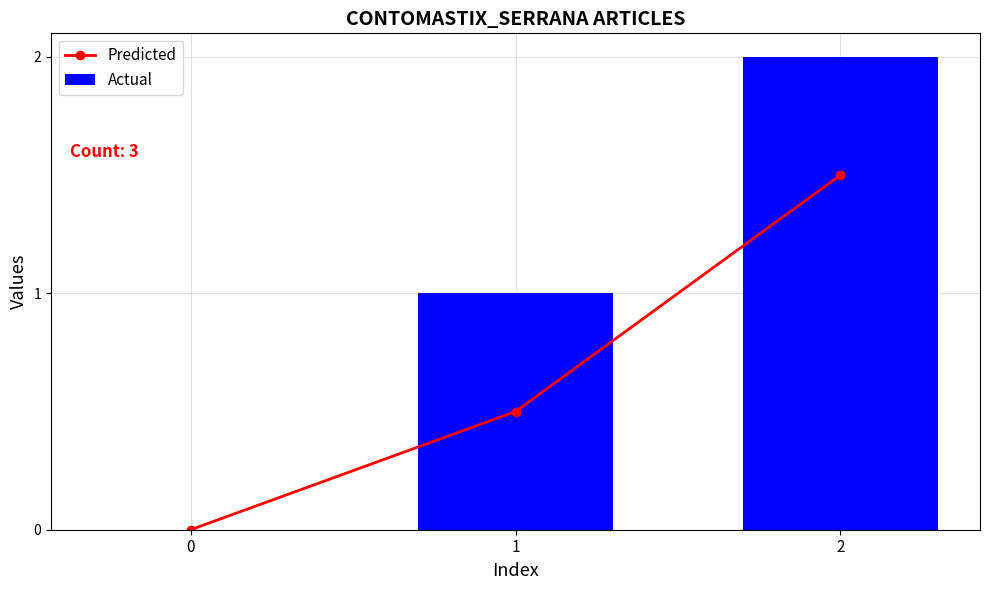

Count the Predicted values in the range 0 to 1.

2